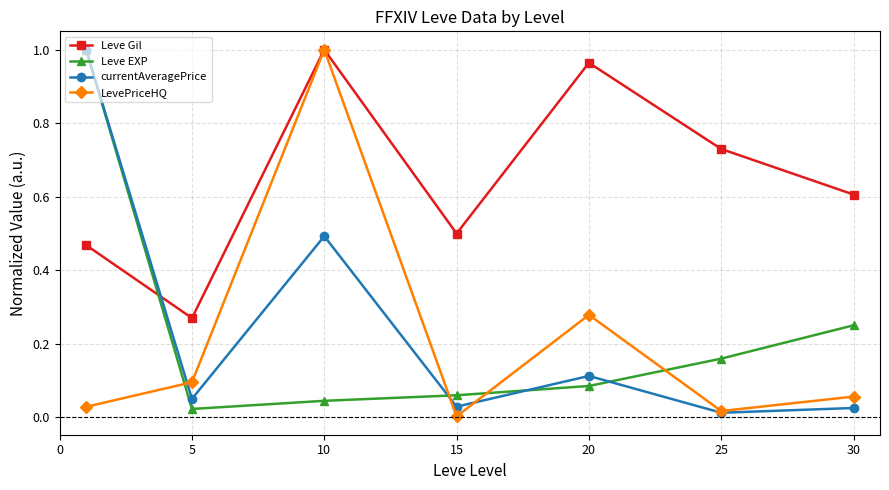

How many interior local valleys does the Leve Gil series have?

2